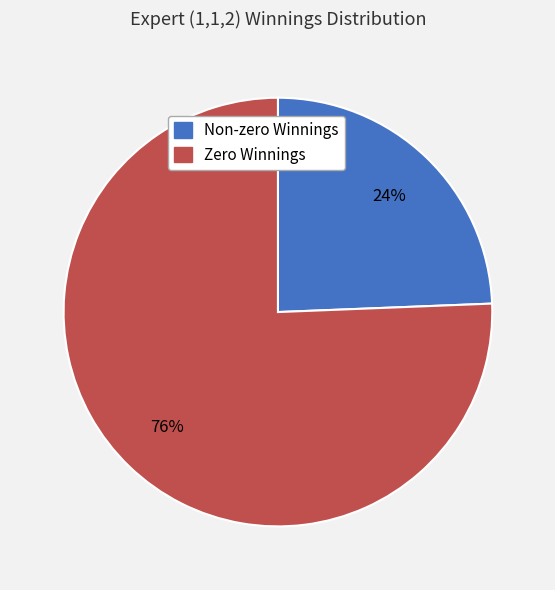

Rank the categories by value from lowest to highest.

Non-zero Winnings, Zero Winnings